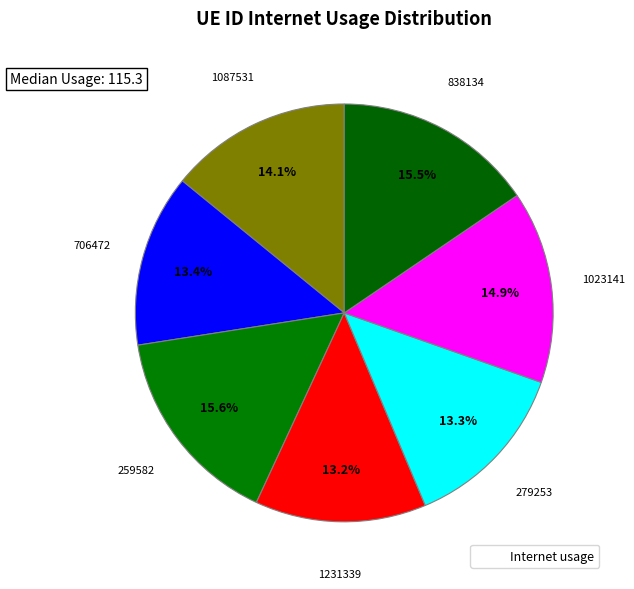

Count the number of slices in the pie.

7